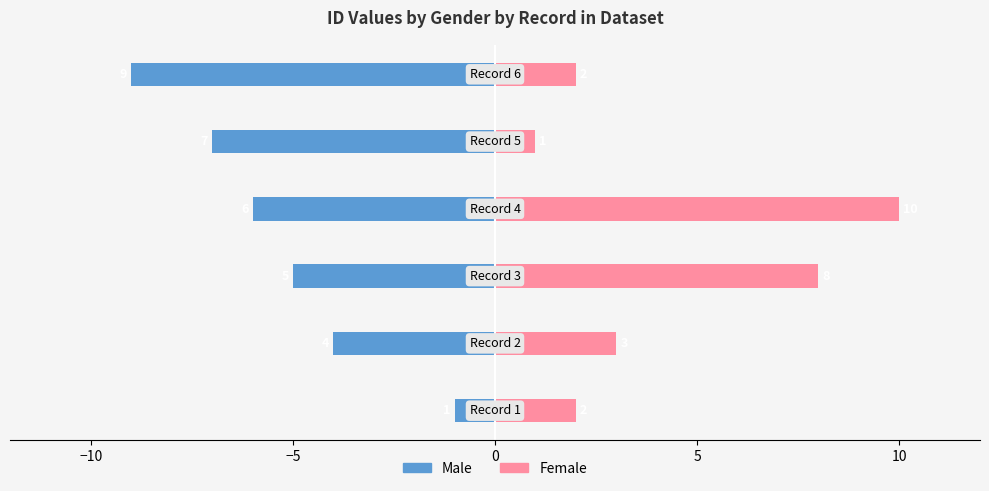

Are the bars grouped side by side (vs. stacked)?

Yes